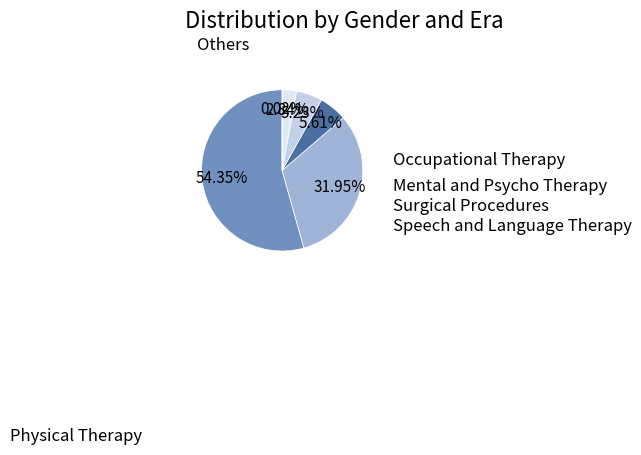

How many slices are in this pie chart?

6